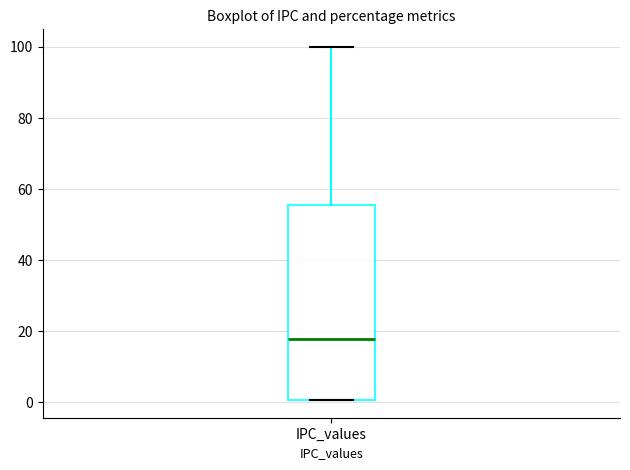

Where is the upper edge of the box for IPC_values on the y-axis? The values are not printed on the chart, so give them approximately, as read against the axis.

56